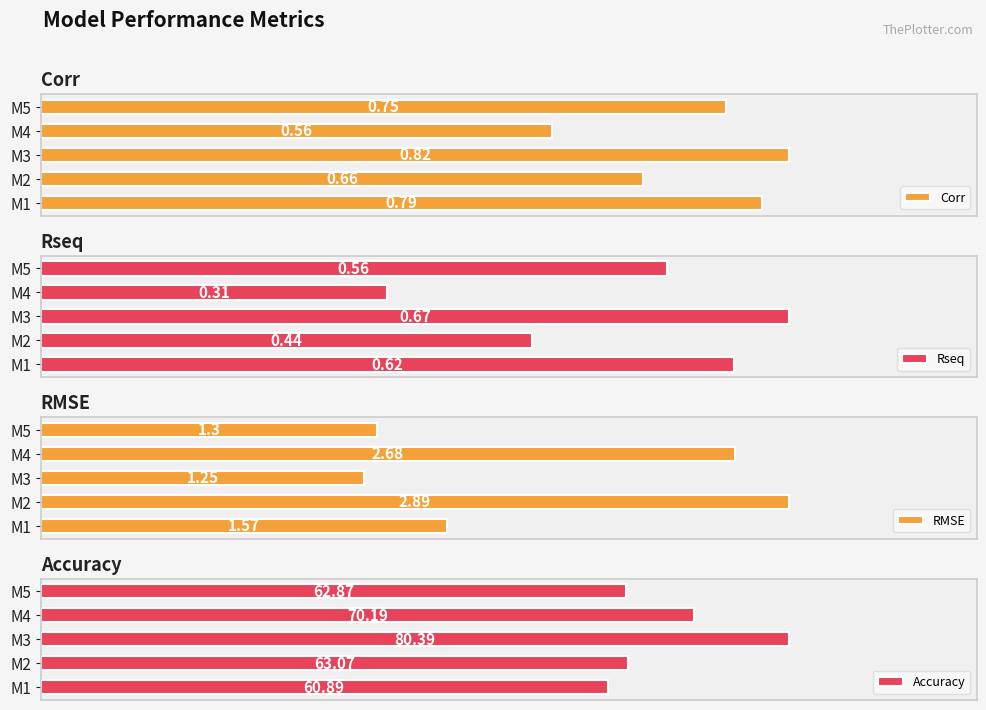

What is the value of the Rseq bar at the 5th from the left?

0.6